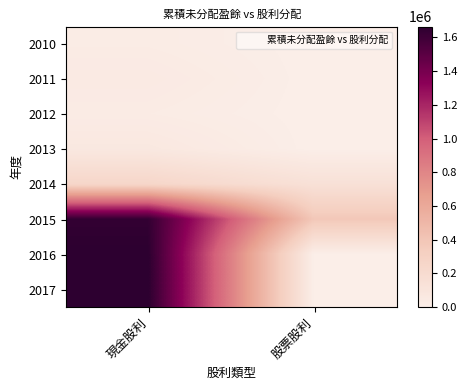

What is the total value across all series at 現金股利?

5374896